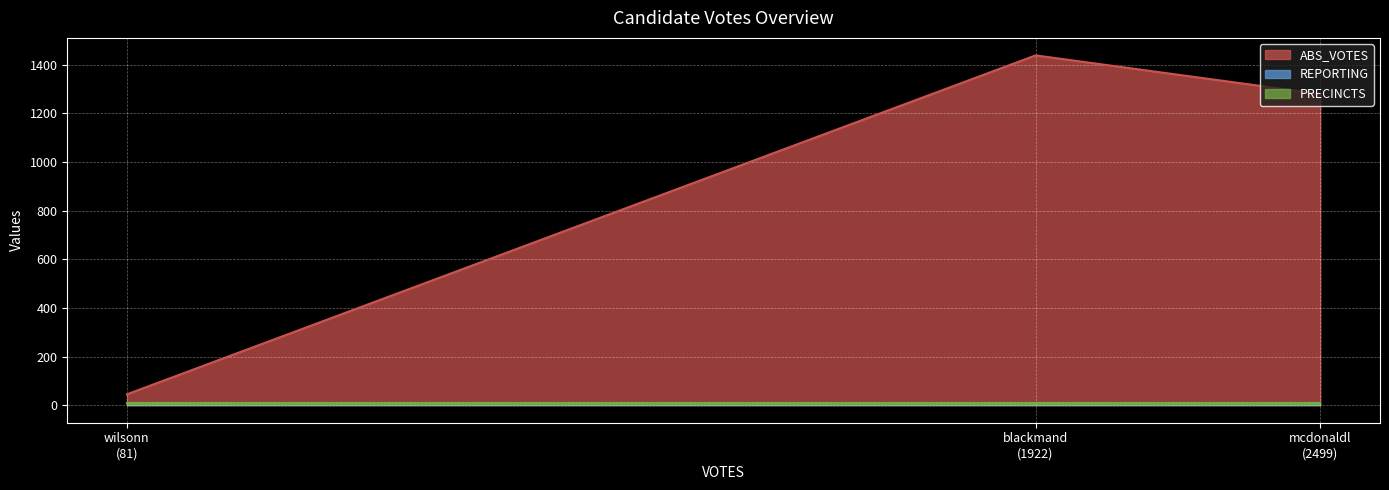

What is the lowest value of the PRECINCTS series?

9